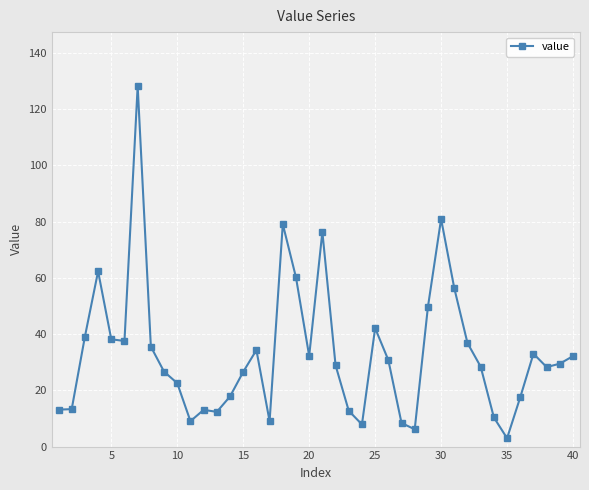

What is the smallest value displayed?

3.0